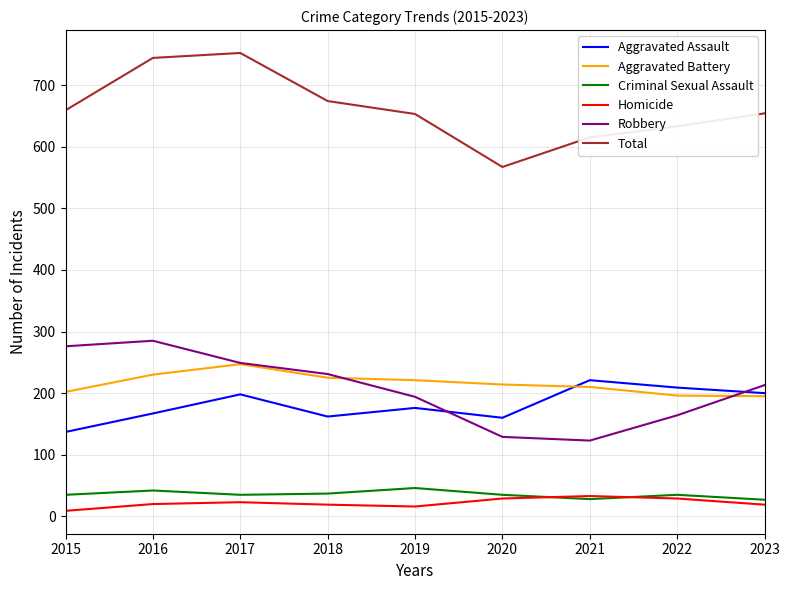

What is the total value across all series at 2020?

1134